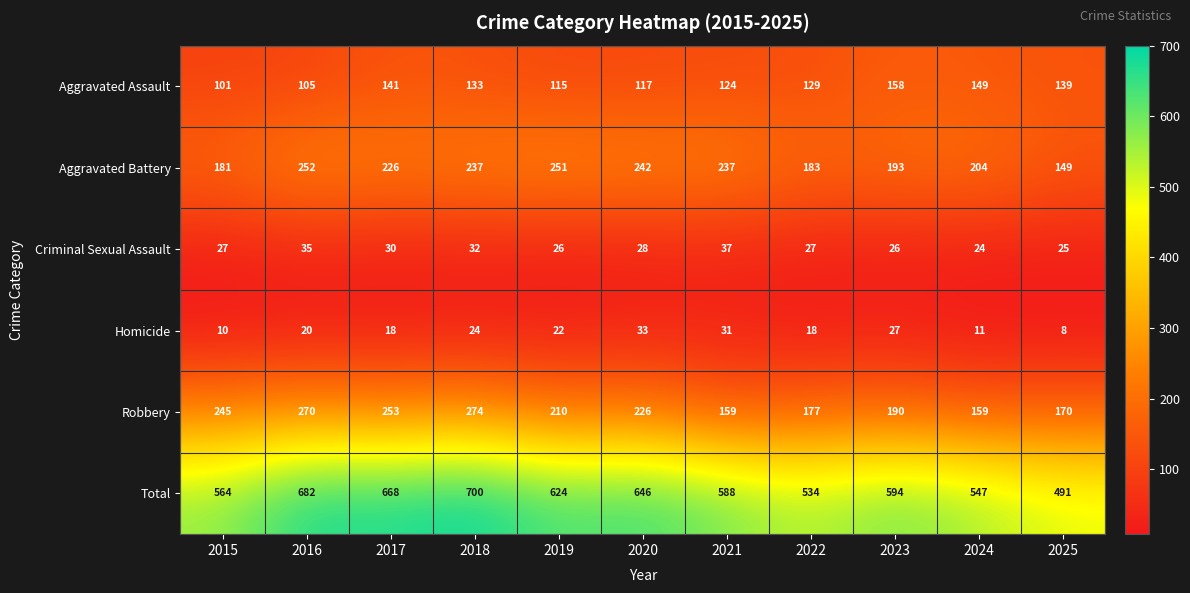

The value of Total at 2018 is 700. True or false?

True